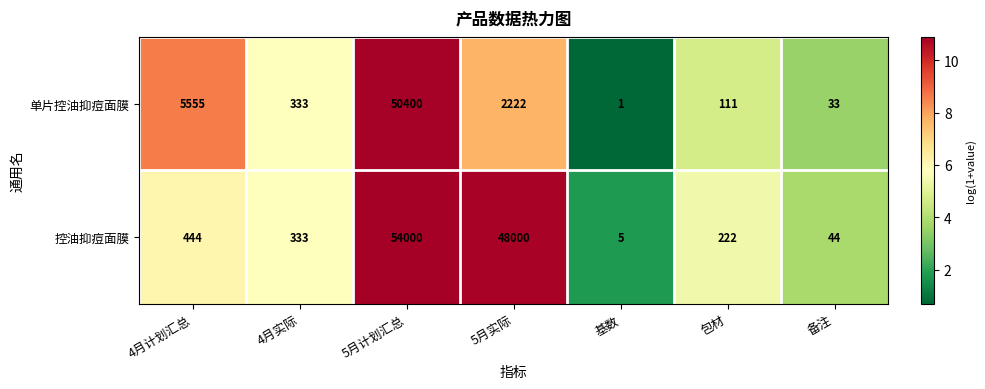

What is the average value of the 控油抑痘面膜 series?

14721